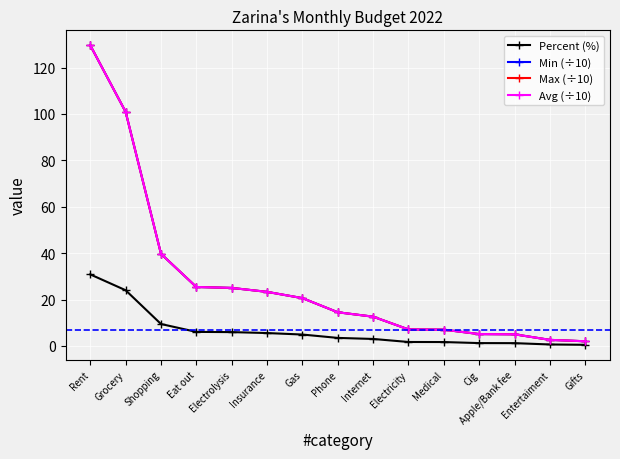

Is this an area chart (filled region under the line)?

No